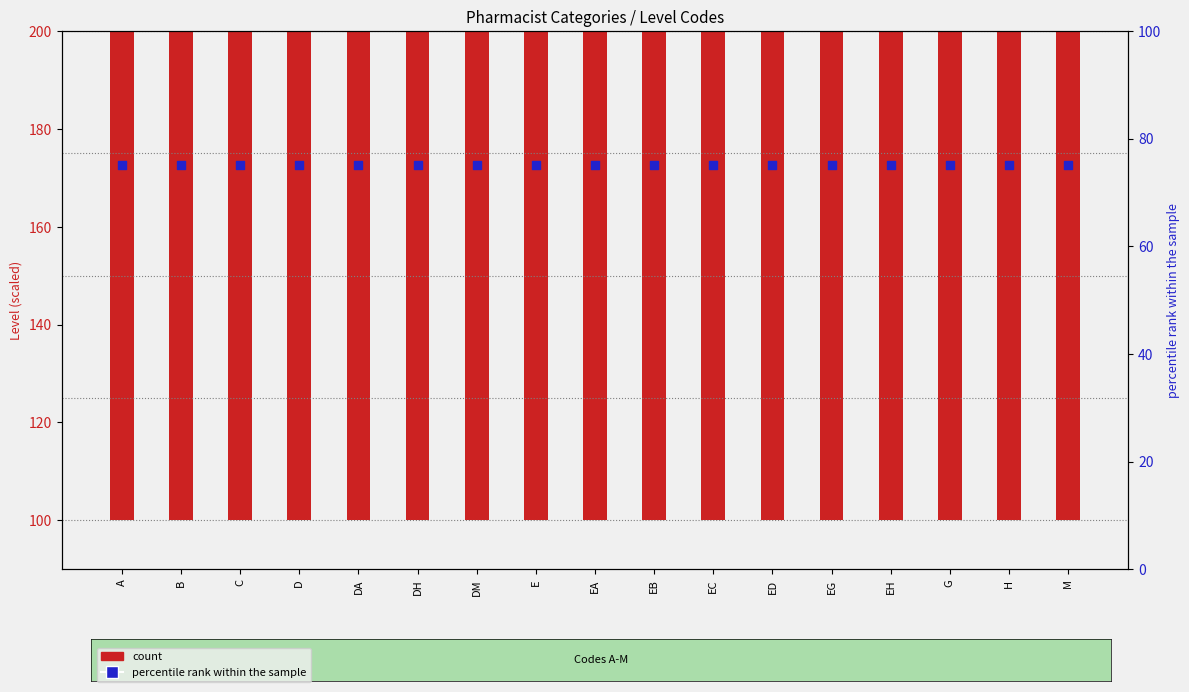

At which category is the sum across all series the highest?

A